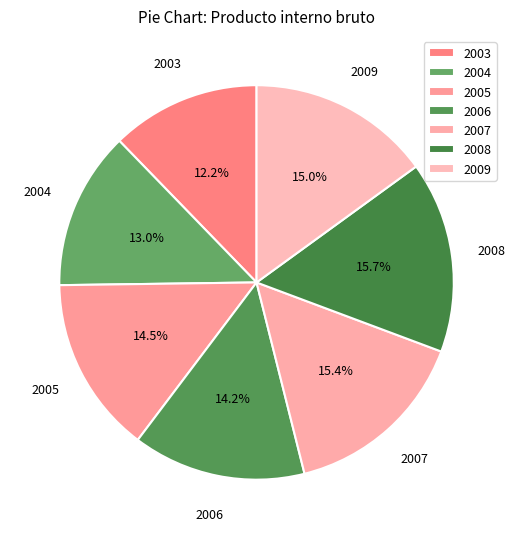

How many slices are in this pie chart?

7